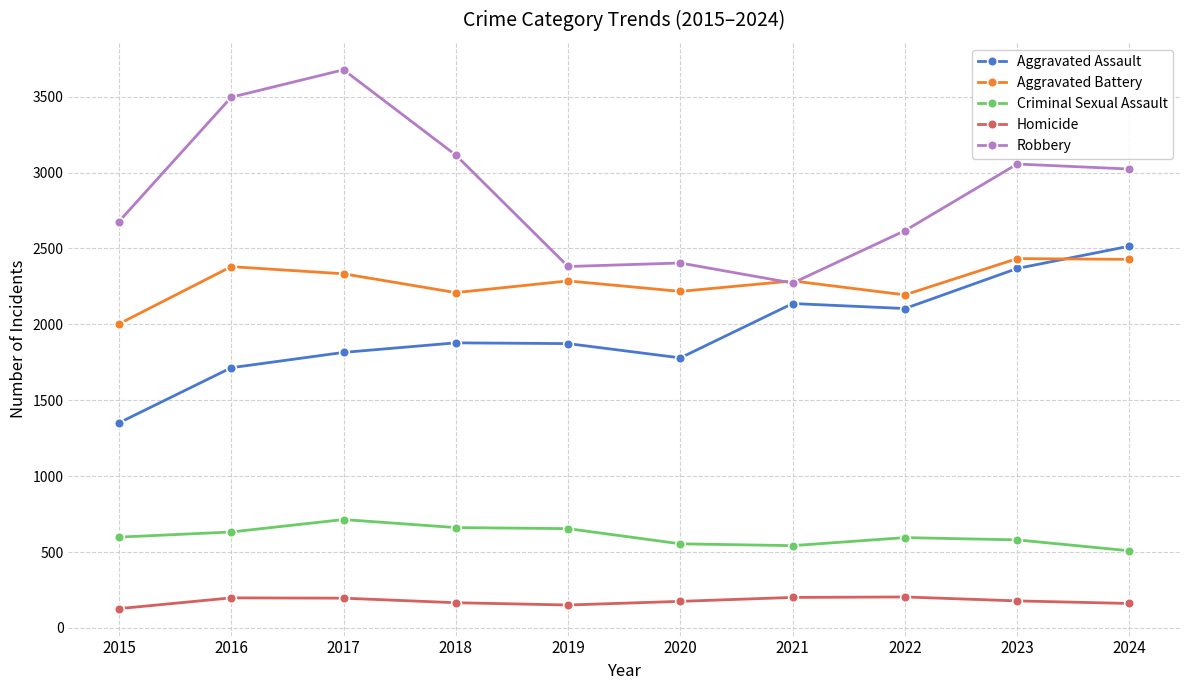

Where is Robbery nearest to the value 2974?

2024